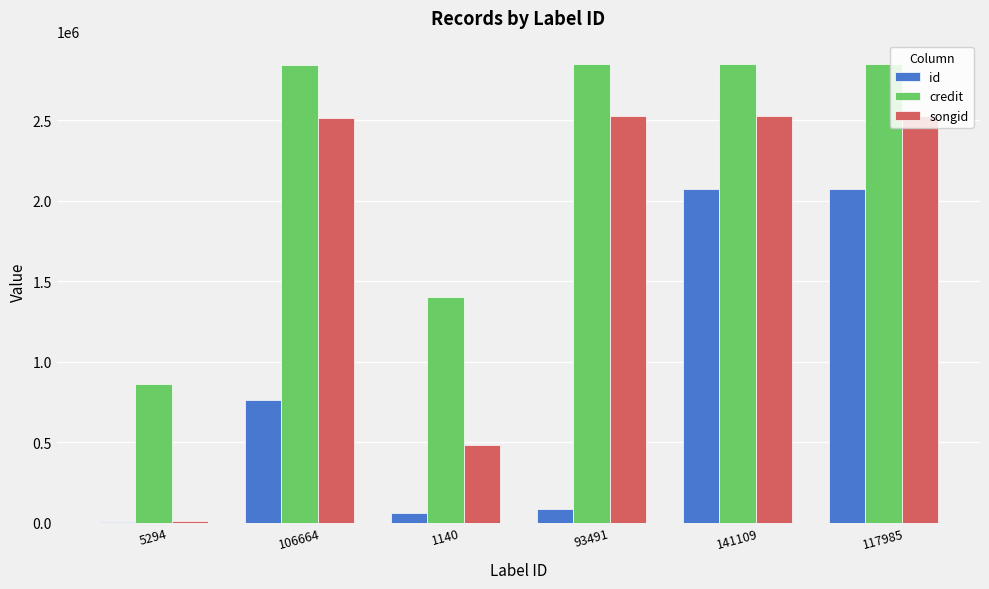

Read the credit value at 141109.

2850774